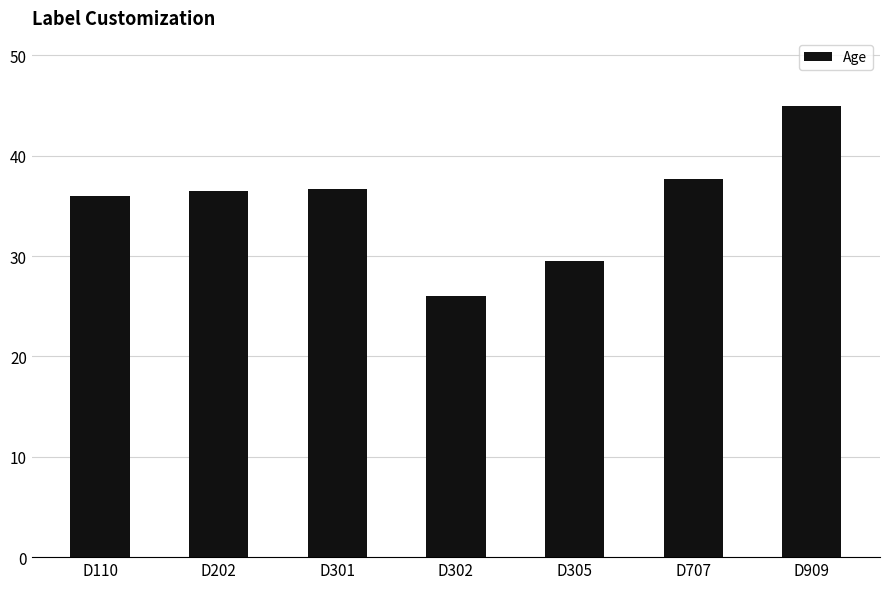

At which label is the value closest to 35?

D110